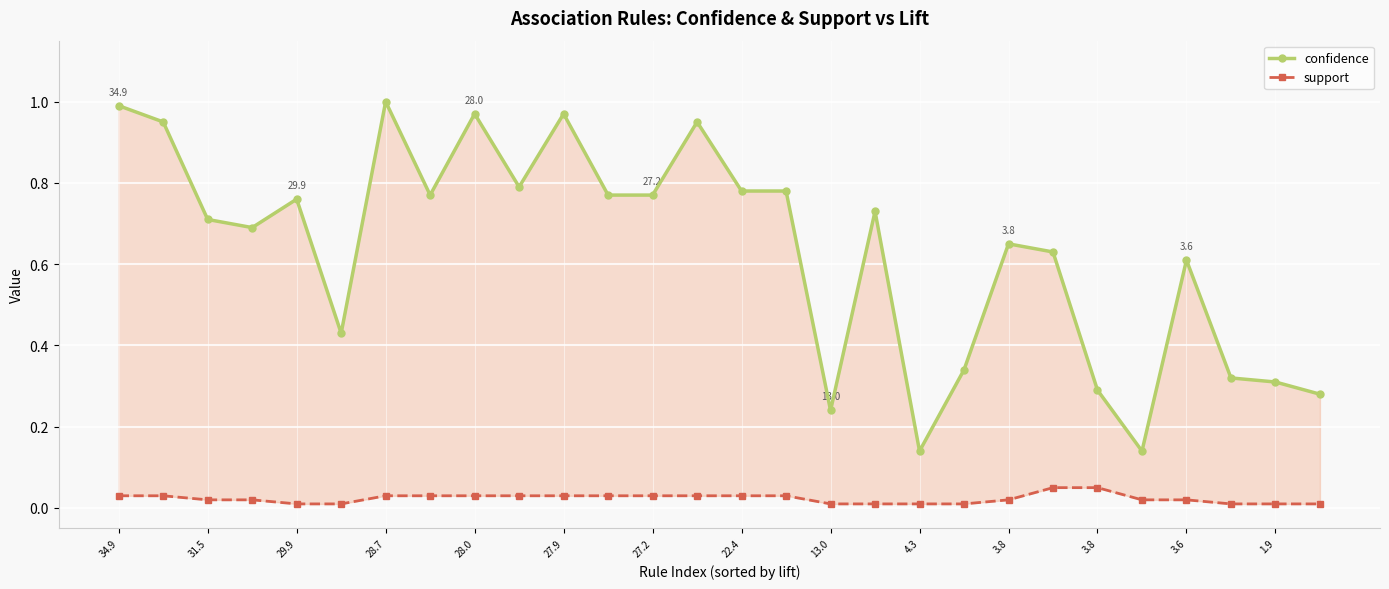

Is the value of support at 16 greater than the value of confidence at 19?

No